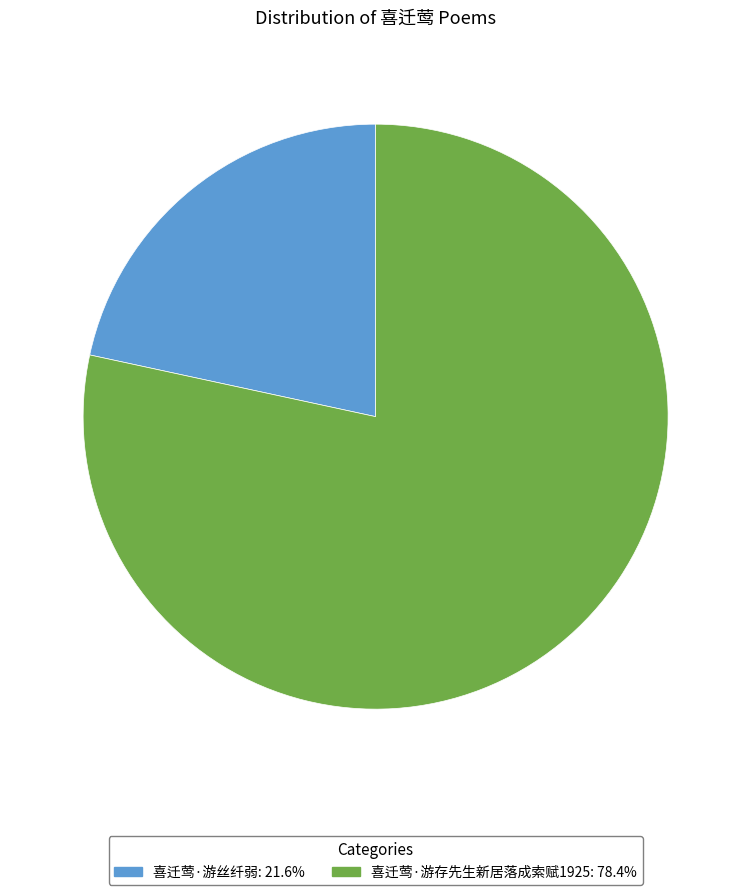

Rank the categories by value from lowest to highest.

喜迁莺·游丝纤弱, 喜迁莺·游存先生新居落成索赋1925